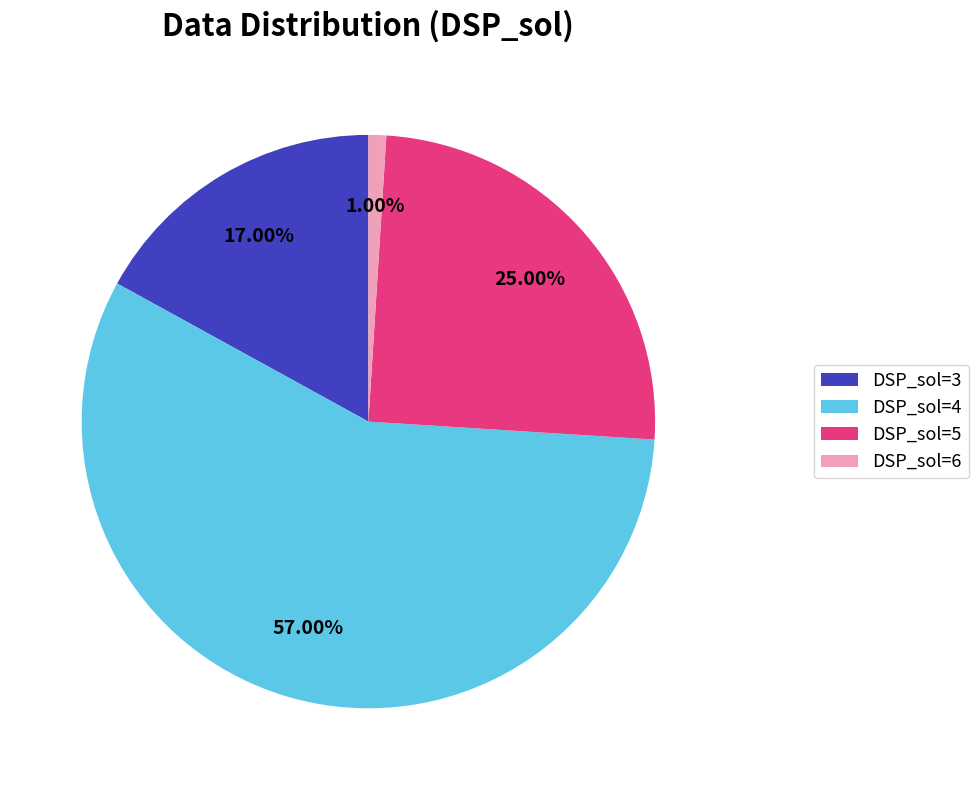

To the nearest percent, what is the difference between the DSP_sol=4 and DSP_sol=5 slice percentages?

32%